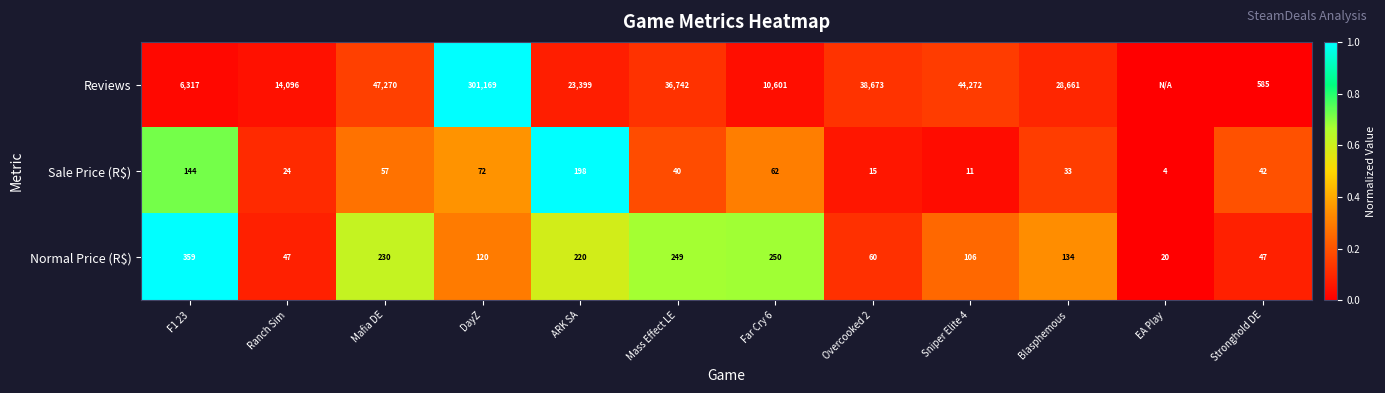

At which label does Normal Price (R$) first exceed 134?

F1 23